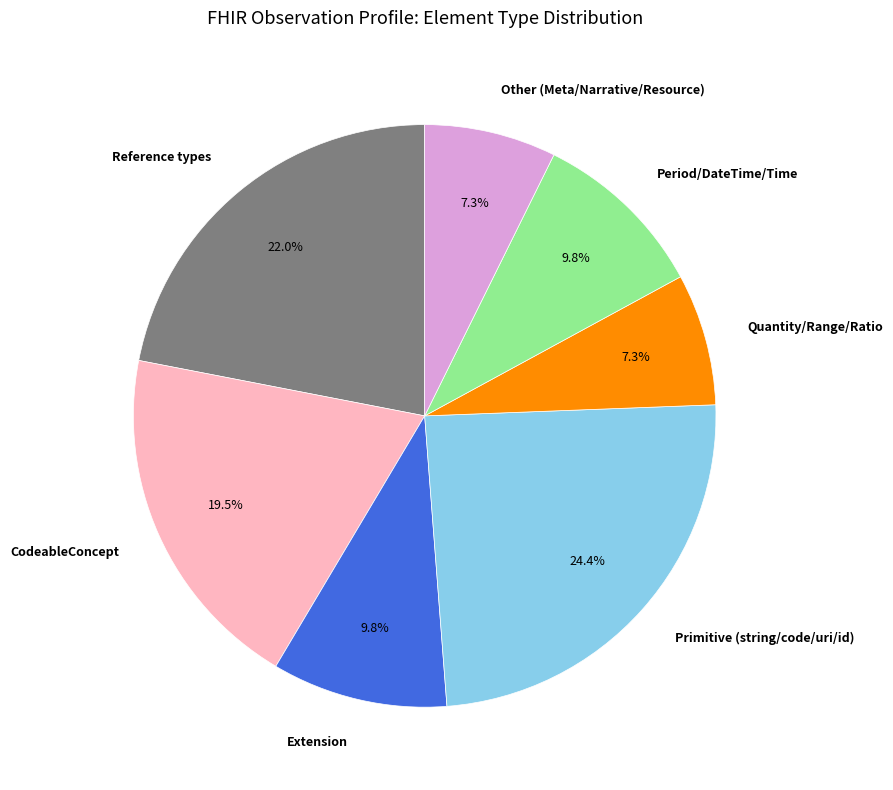

To the nearest percent, what is the average slice percentage?

14%